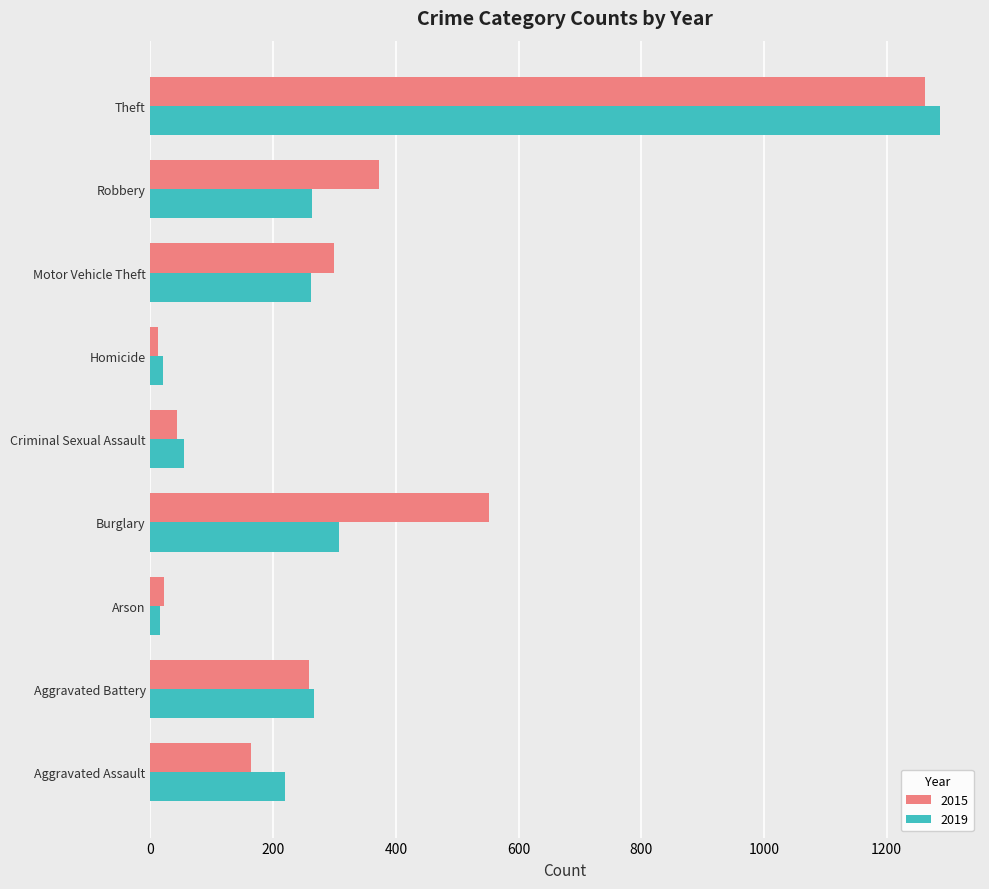

Rank the series by their maximum value, from highest to lowest.

2019, 2015